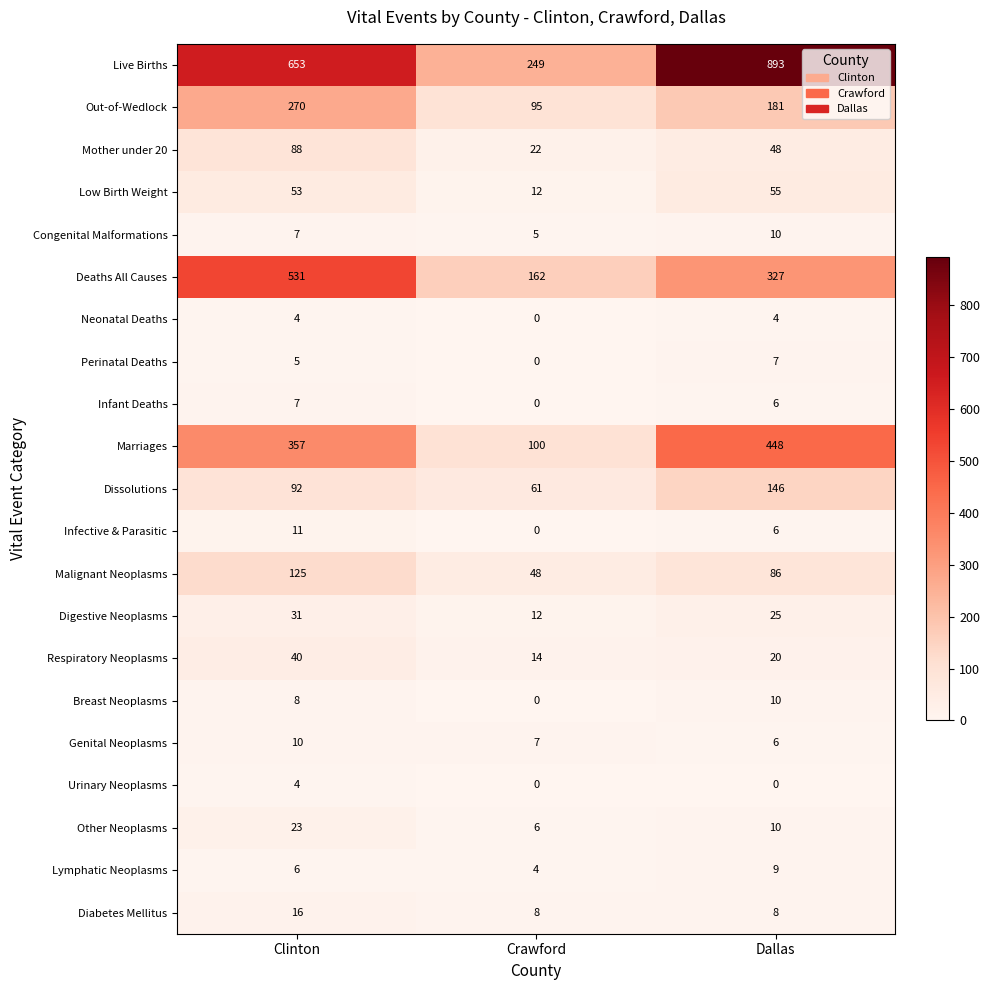

Is it true that Diabetes Mellitus equals 13 at Dallas?

False